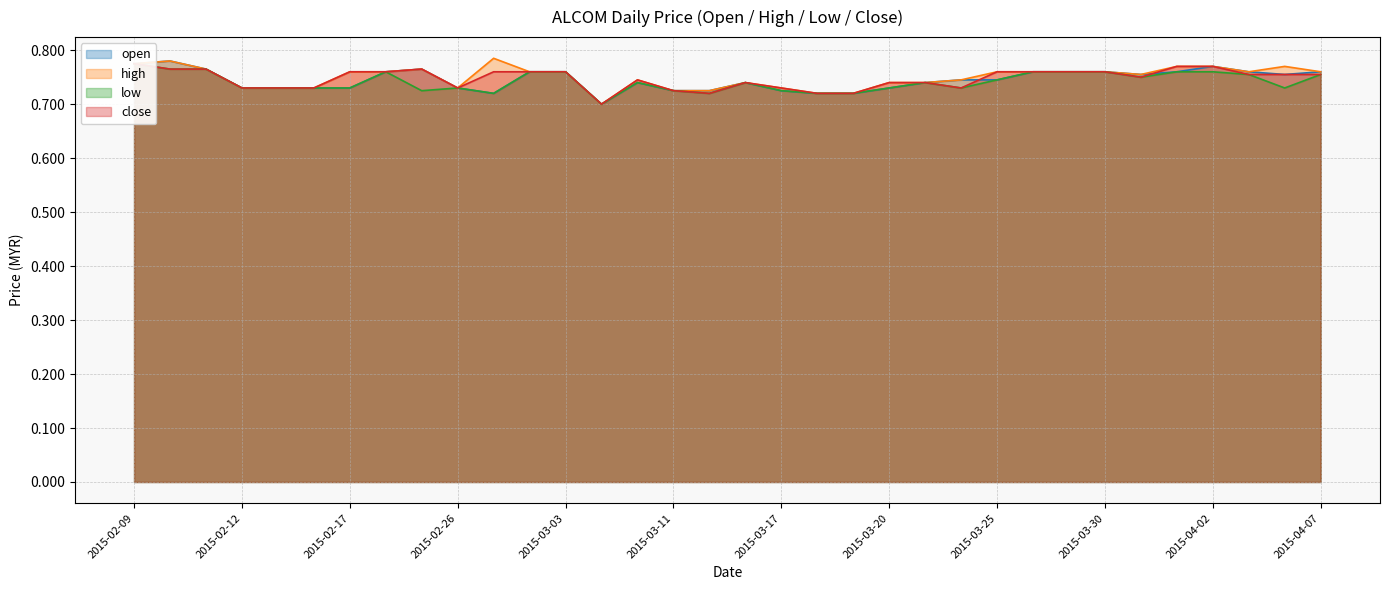

Reading right to left, transcribe all the data shown in this chart.

open: 2015-04-07=0.8	2015-04-06=0.8	2015-04-03=0.8	2015-04-02=0.8	2015-04-01=0.8	2015-03-31=0.8	2015-03-30=0.8	2015-03-27=0.8	2015-03-26=0.8	2015-03-25=0.7	2015-03-24=0.7	2015-03-23=0.7	2015-03-20=0.7	2015-03-19=0.7	2015-03-18=0.7	2015-03-17=0.7	2015-03-16=0.7	2015-03-13=0.7	2015-03-11=0.7	2015-03-09=0.7	2015-03-06=0.7	2015-03-03=0.8	2015-03-02=0.8	2015-02-27=0.7	2015-02-26=0.7	2015-02-24=0.8	2015-02-18=0.8	2015-02-17=0.7	2015-02-16=0.7	2015-02-13=0.7	2015-02-12=0.7	2015-02-11=0.8	2015-02-10=0.8	2015-02-09=0.8
high: 2015-04-07=0.8	2015-04-06=0.8	2015-04-03=0.8	2015-04-02=0.8	2015-04-01=0.8	2015-03-31=0.8	2015-03-30=0.8	2015-03-27=0.8	2015-03-26=0.8	2015-03-25=0.8	2015-03-24=0.7	2015-03-23=0.7	2015-03-20=0.7	2015-03-19=0.7	2015-03-18=0.7	2015-03-17=0.7	2015-03-16=0.7	2015-03-13=0.7	2015-03-11=0.7	2015-03-09=0.7	2015-03-06=0.7	2015-03-03=0.8	2015-03-02=0.8	2015-02-27=0.8	2015-02-26=0.7	2015-02-24=0.8	2015-02-18=0.8	2015-02-17=0.8	2015-02-16=0.7	2015-02-13=0.7	2015-02-12=0.7	2015-02-11=0.8	2015-02-10=0.8	2015-02-09=0.8
low: 2015-04-07=0.8	2015-04-06=0.7	2015-04-03=0.8	2015-04-02=0.8	2015-04-01=0.8	2015-03-31=0.8	2015-03-30=0.8	2015-03-27=0.8	2015-03-26=0.8	2015-03-25=0.7	2015-03-24=0.7	2015-03-23=0.7	2015-03-20=0.7	2015-03-19=0.7	2015-03-18=0.7	2015-03-17=0.7	2015-03-16=0.7	2015-03-13=0.7	2015-03-11=0.7	2015-03-09=0.7	2015-03-06=0.7	2015-03-03=0.8	2015-03-02=0.8	2015-02-27=0.7	2015-02-26=0.7	2015-02-24=0.7	2015-02-18=0.8	2015-02-17=0.7	2015-02-16=0.7	2015-02-13=0.7	2015-02-12=0.7	2015-02-11=0.8	2015-02-10=0.8	2015-02-09=0.8
close: 2015-04-07=0.8	2015-04-06=0.8	2015-04-03=0.8	2015-04-02=0.8	2015-04-01=0.8	2015-03-31=0.8	2015-03-30=0.8	2015-03-27=0.8	2015-03-26=0.8	2015-03-25=0.8	2015-03-24=0.7	2015-03-23=0.7	2015-03-20=0.7	2015-03-19=0.7	2015-03-18=0.7	2015-03-17=0.7	2015-03-16=0.7	2015-03-13=0.7	2015-03-11=0.7	2015-03-09=0.7	2015-03-06=0.7	2015-03-03=0.8	2015-03-02=0.8	2015-02-27=0.8	2015-02-26=0.7	2015-02-24=0.8	2015-02-18=0.8	2015-02-17=0.8	2015-02-16=0.7	2015-02-13=0.7	2015-02-12=0.7	2015-02-11=0.8	2015-02-10=0.8	2015-02-09=0.8